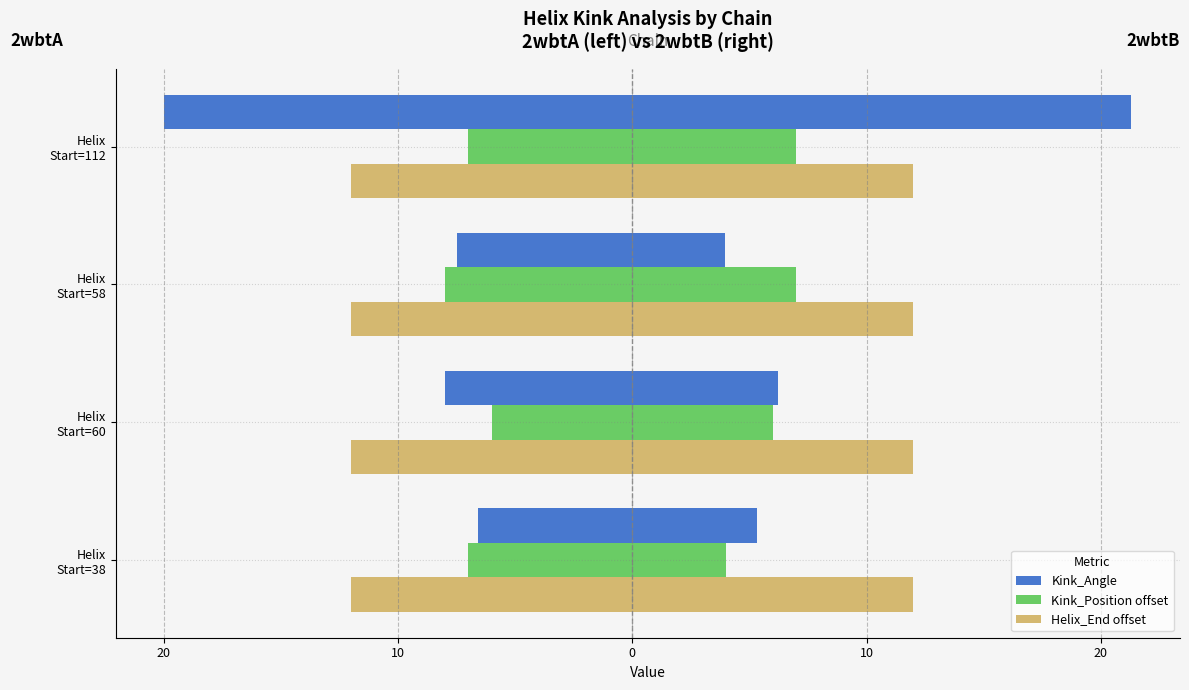

Which series changed the most between 20 and 10?

Kink_Position offset